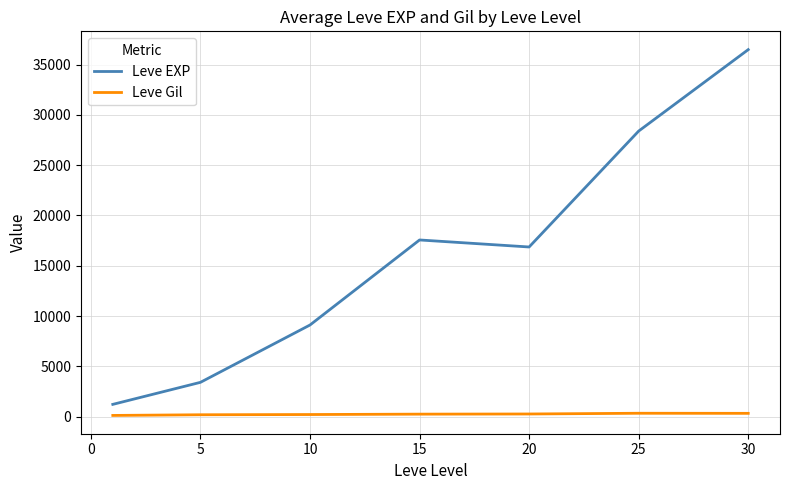

Rank the series by their maximum value, from lowest to highest.

Leve Gil, Leve EXP